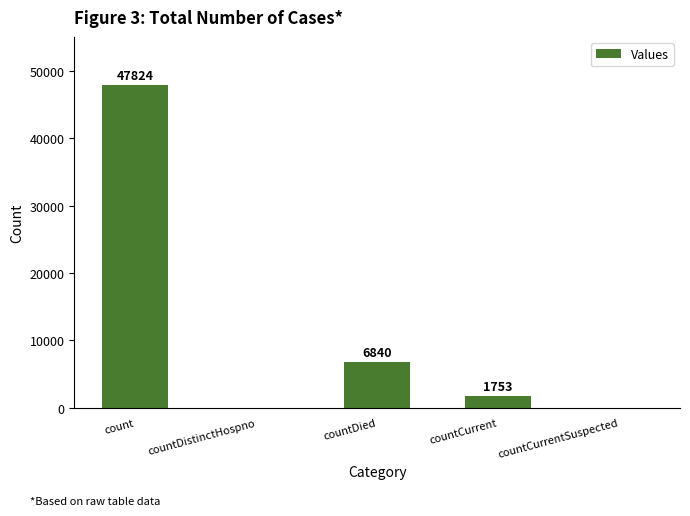

What is the sum of the values at countDied and count?

54664